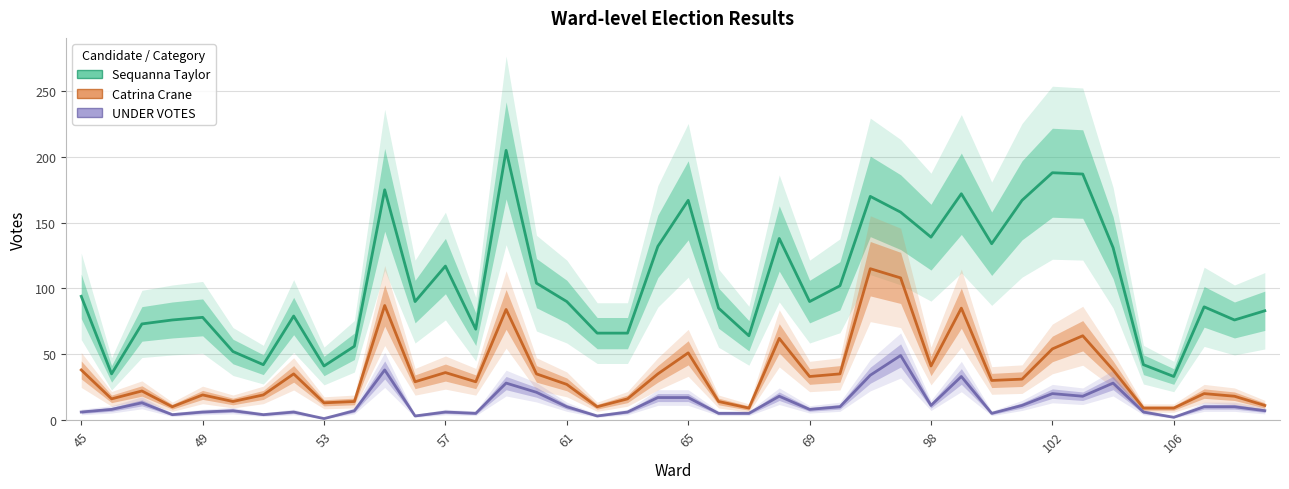

Rank the series by their average value, from lowest to highest.

UNDER VOTES, Catrina Crane, Sequanna Taylor